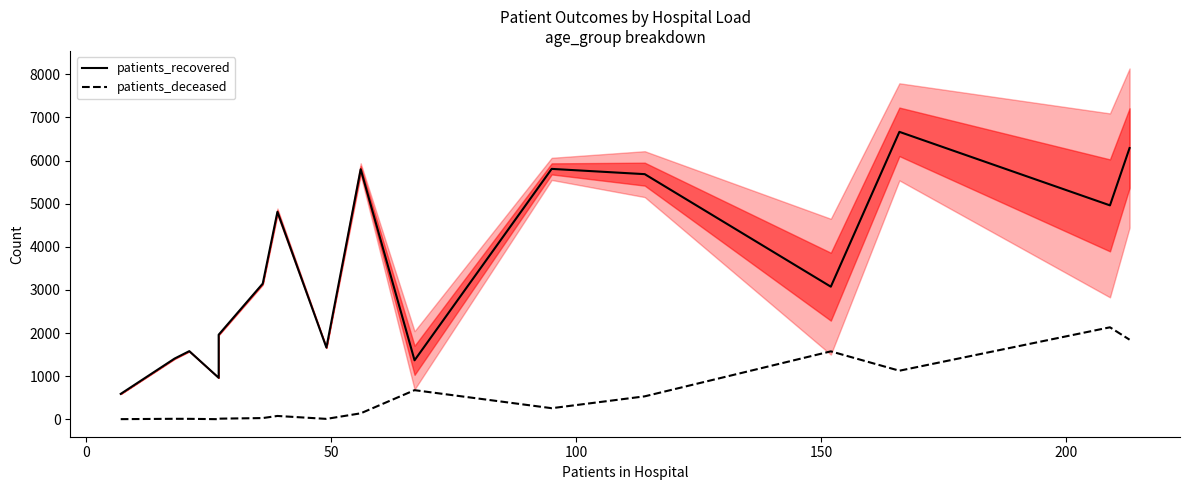

The patients_deceased series shows 605 at 13. True or false?

False